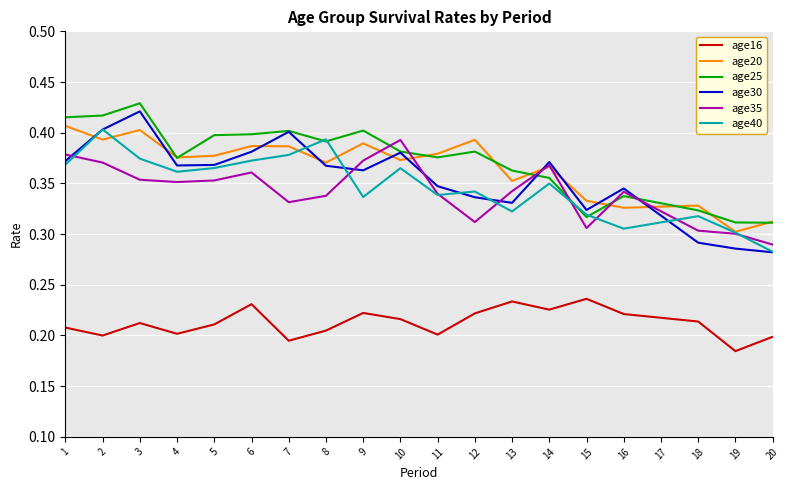

List the series in order of their peak value, highest first.

age25, age30, age20, age40, age35, age16